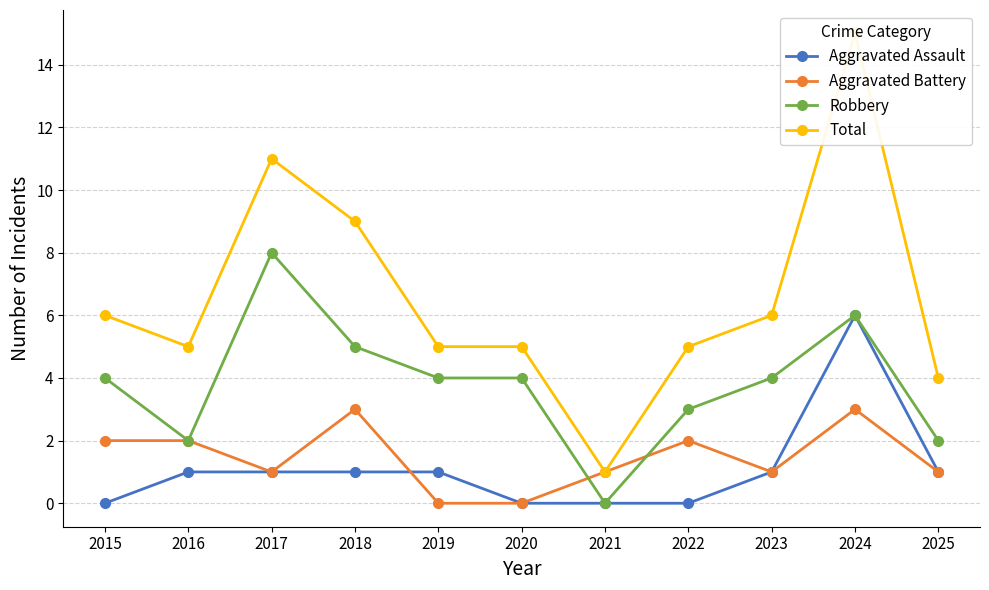

Rank the series by their maximum value, from highest to lowest.

Total, Robbery, Aggravated Assault, Aggravated Battery